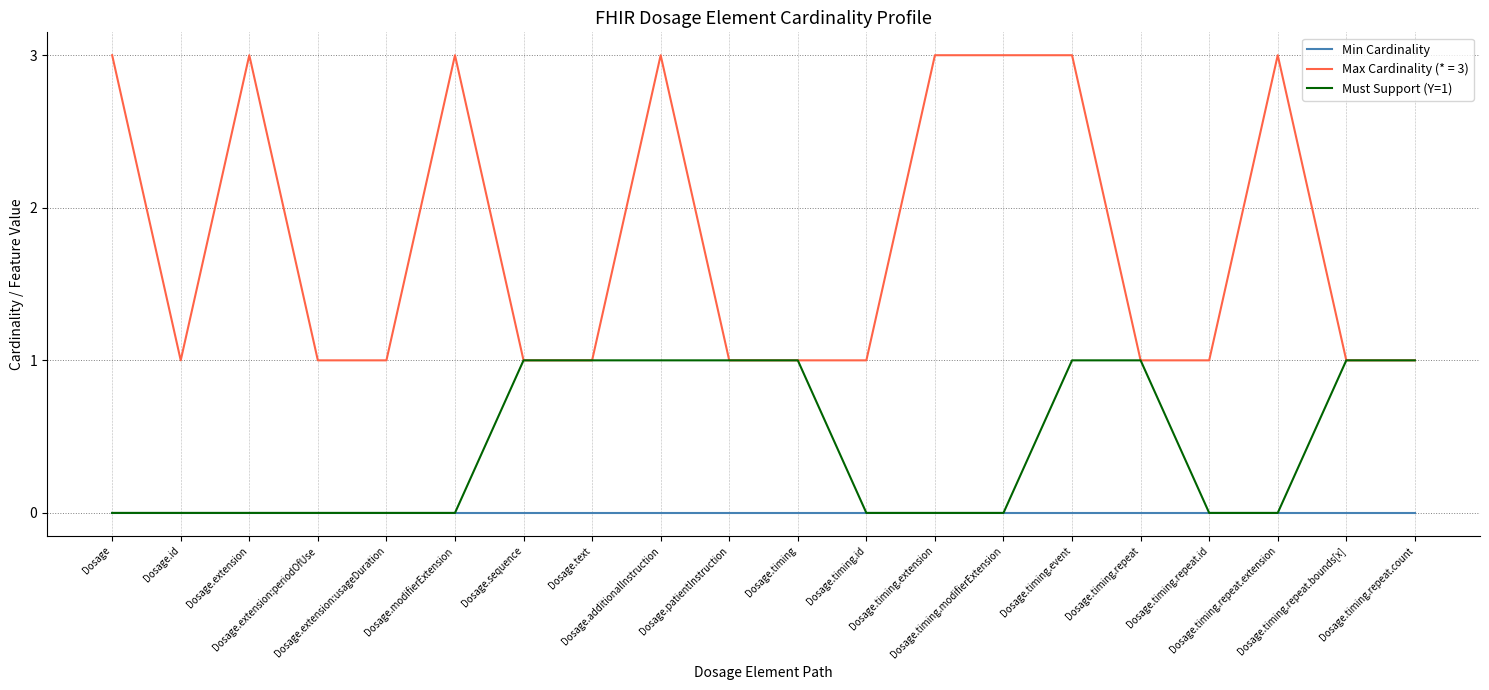

Rank the series by their maximum value, from lowest to highest.

Min Cardinality, Must Support (Y=1), Max Cardinality (* = 3)